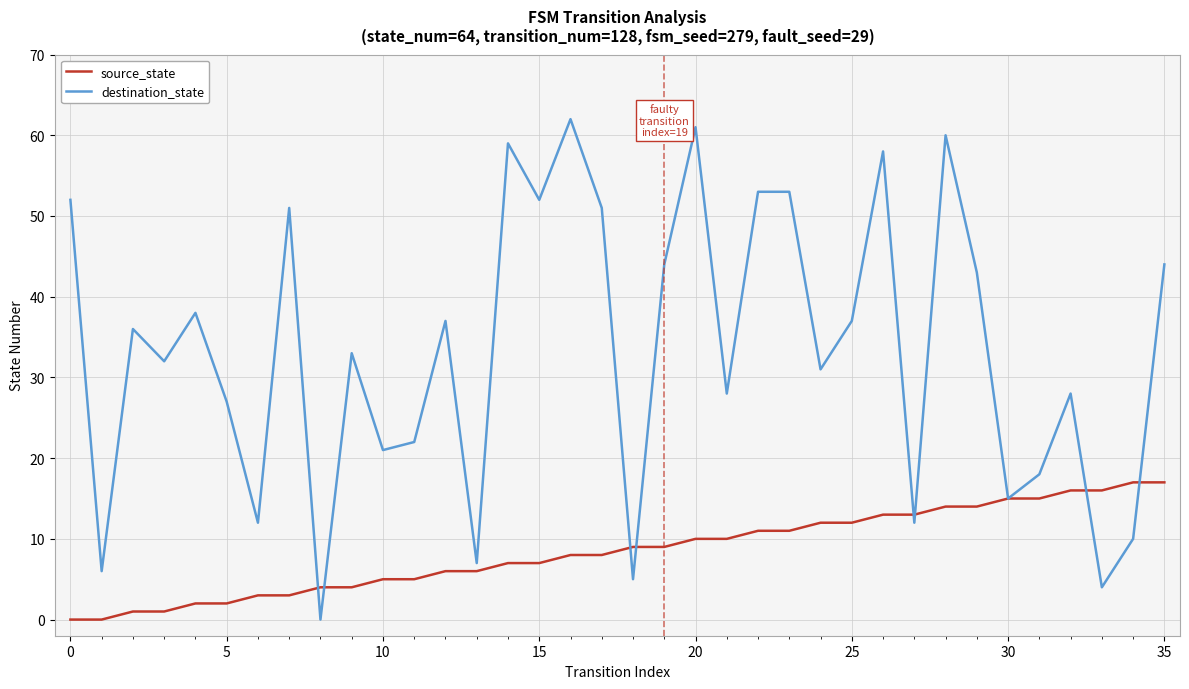

What is the maximum value for destination_state?

62